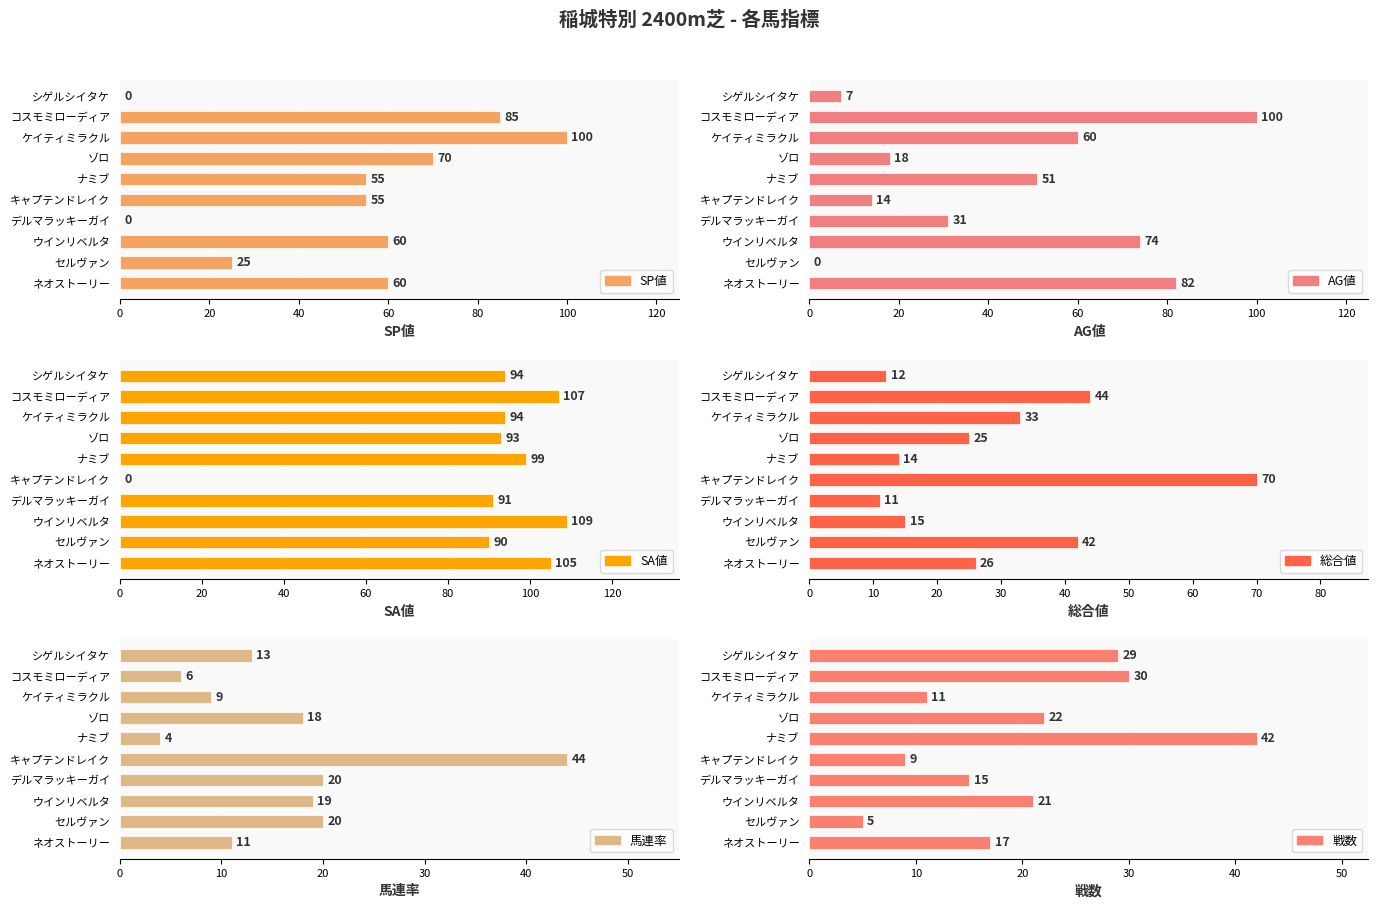

Reading right to left, what are all the values shown in this chart?

SP値: 0	85	100	70	55	55	0	60	25	60
AG値: 7	100	60	18	51	14	31	74	0	82
SA値: 94	107	94	93	99	0	91	109	90	105
総合値: 12	44	33	25	14	70	11	15	42	26
馬連率: 13	6	9	18	4	44	20	19	20	11
戦数: 29	30	11	22	42	9	15	21	5	17